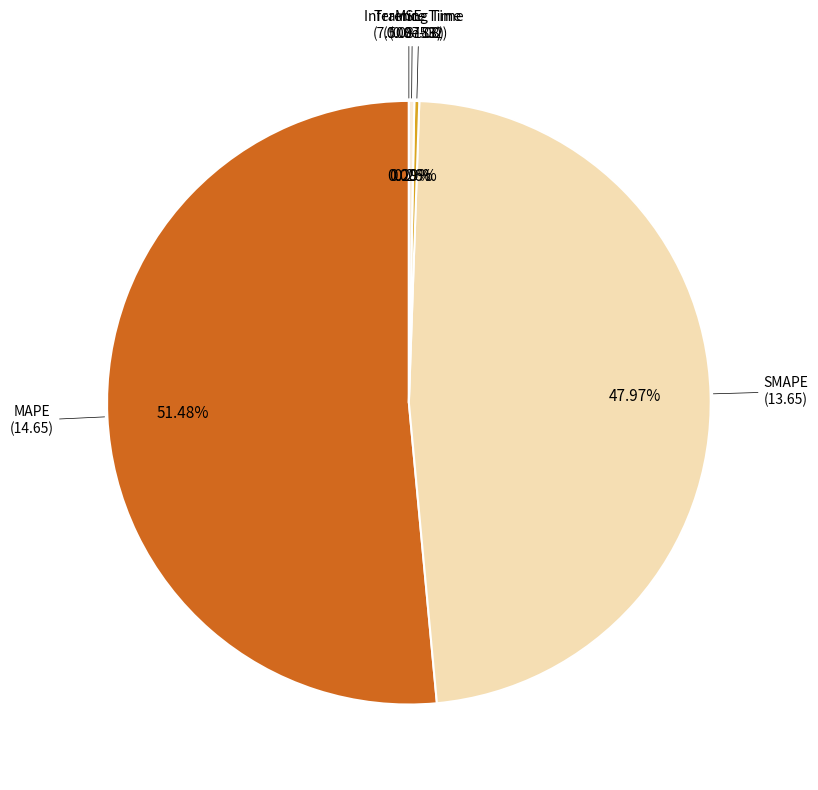

Rank the categories by value from highest to lowest.

MAPE, SMAPE, Inference Time, Training Time, MSE